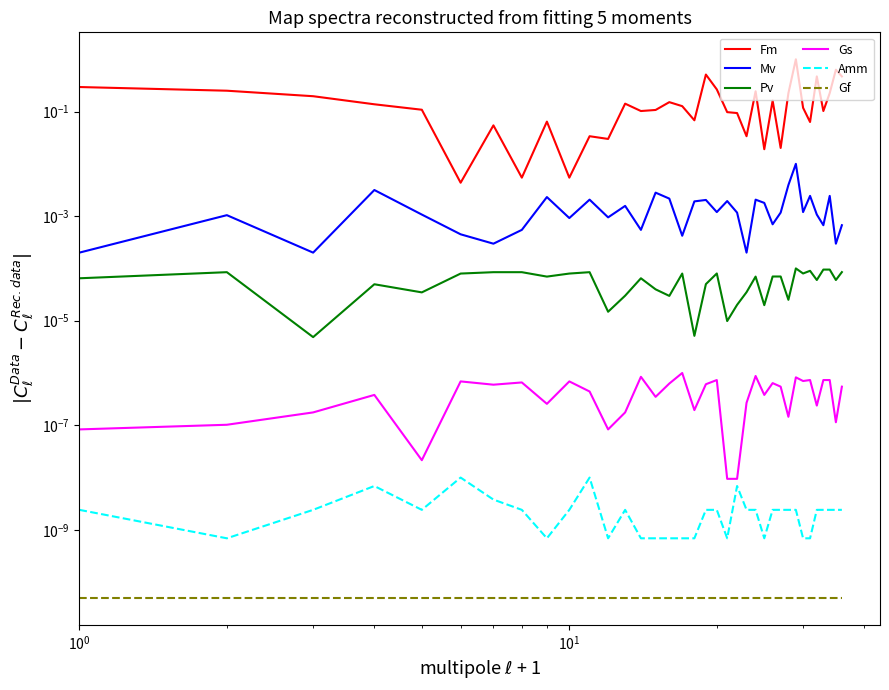

What are all the series names shown in the legend?

Fm, Mv, Pv, Gs, Amm, Gf